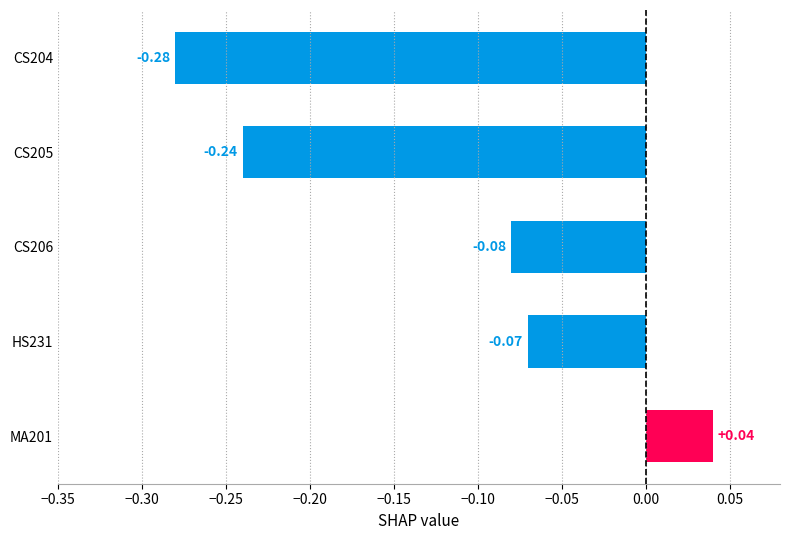

How many negative values are there?

4